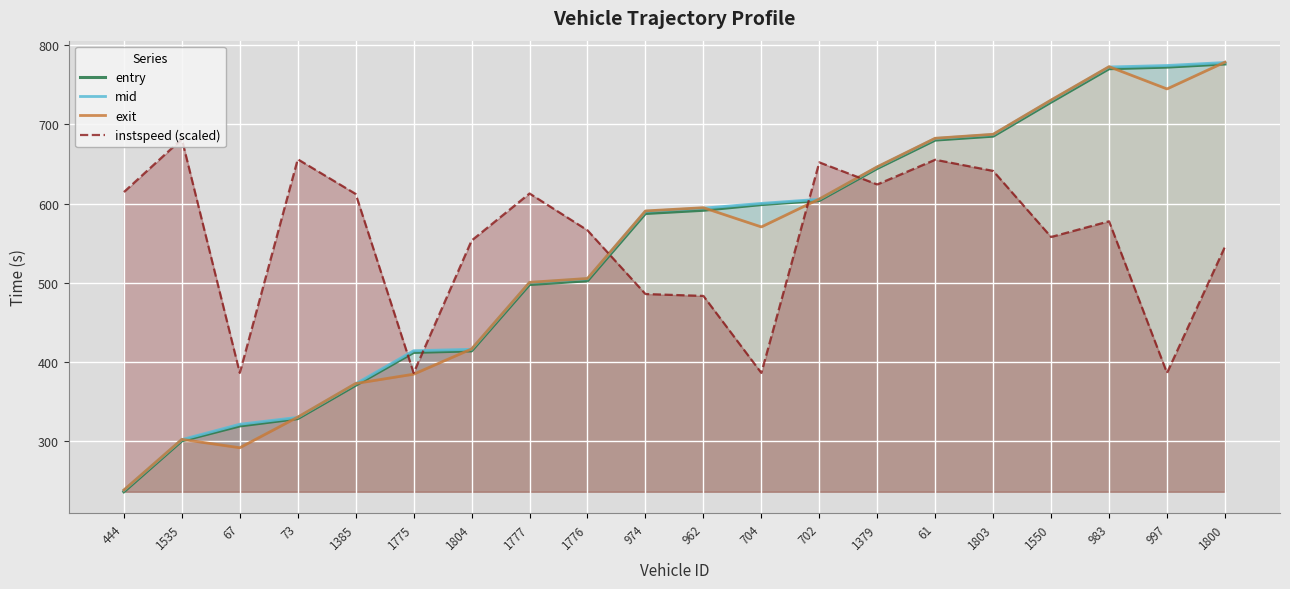

What are all the series names shown in the legend?

entry, mid, exit, instspeed (scaled)